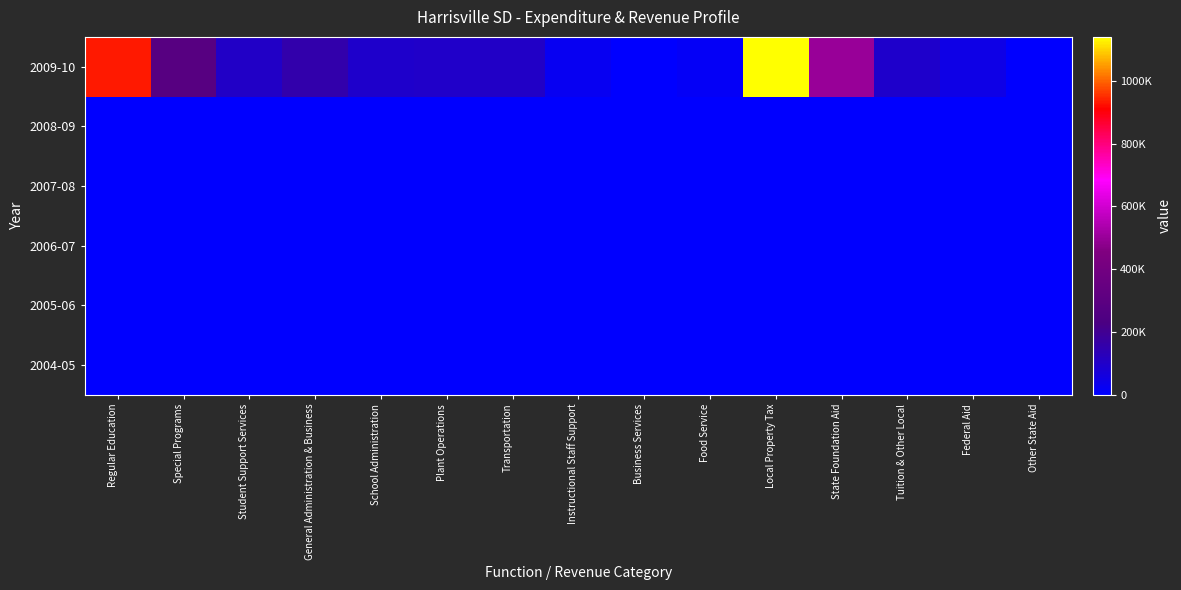

Between Special Programs and Student Support Services, which series saw the biggest shift?

2009-10